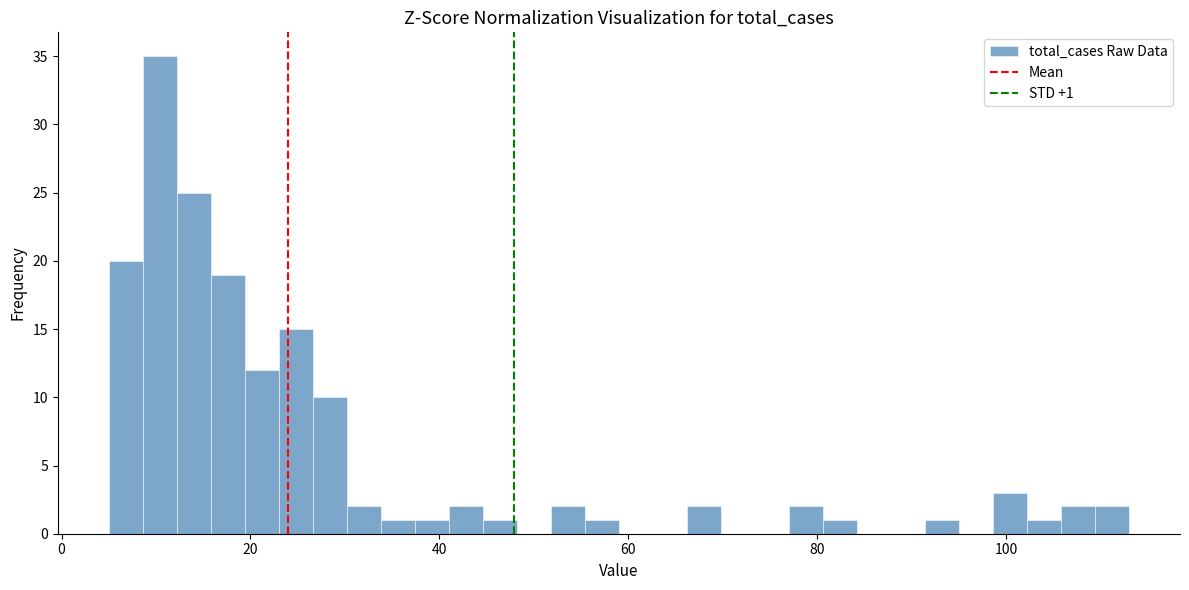

Around what value on the x-axis is the tallest bar? Give the approximate position of its centre, as read against the axis.

10